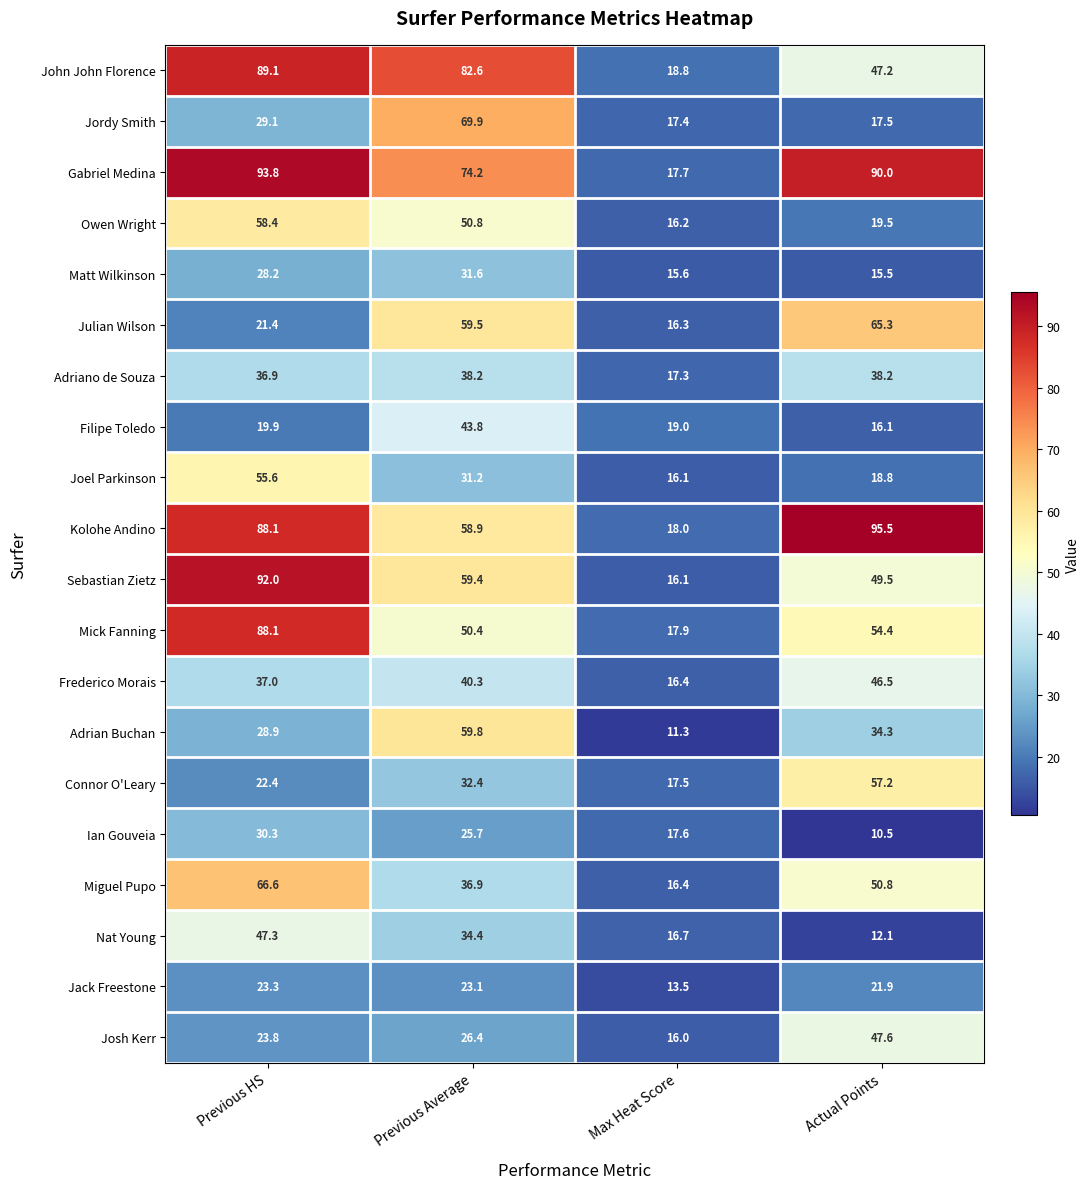

Which series has the largest total across all categories?

Gabriel Medina